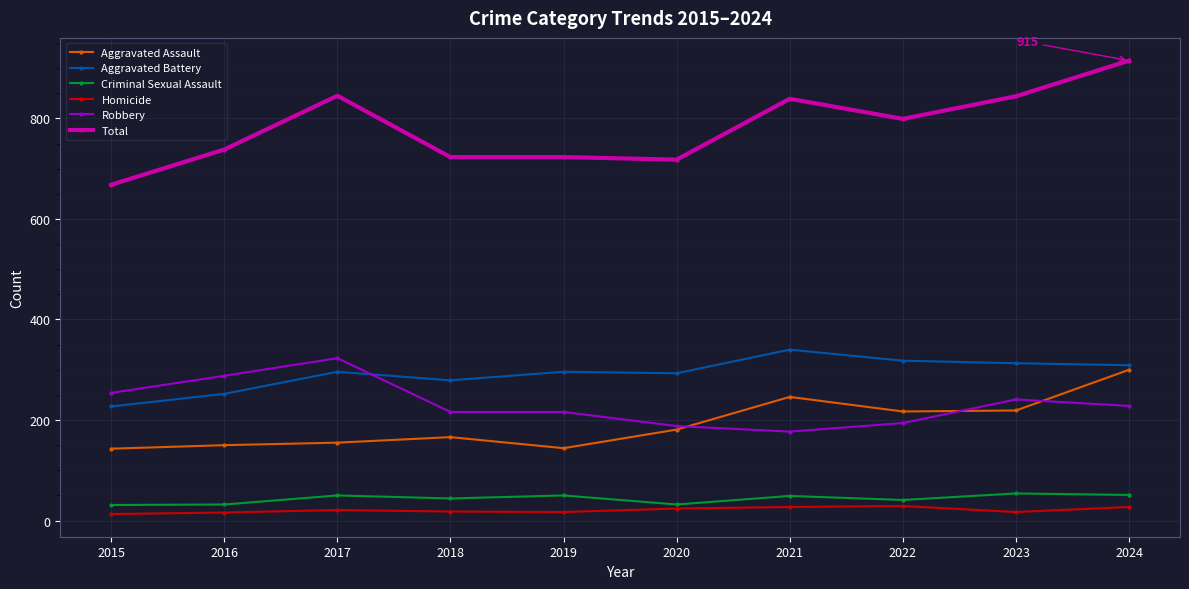

Is the value of Criminal Sexual Assault at 2016 greater than the value of Robbery at 2020?

No